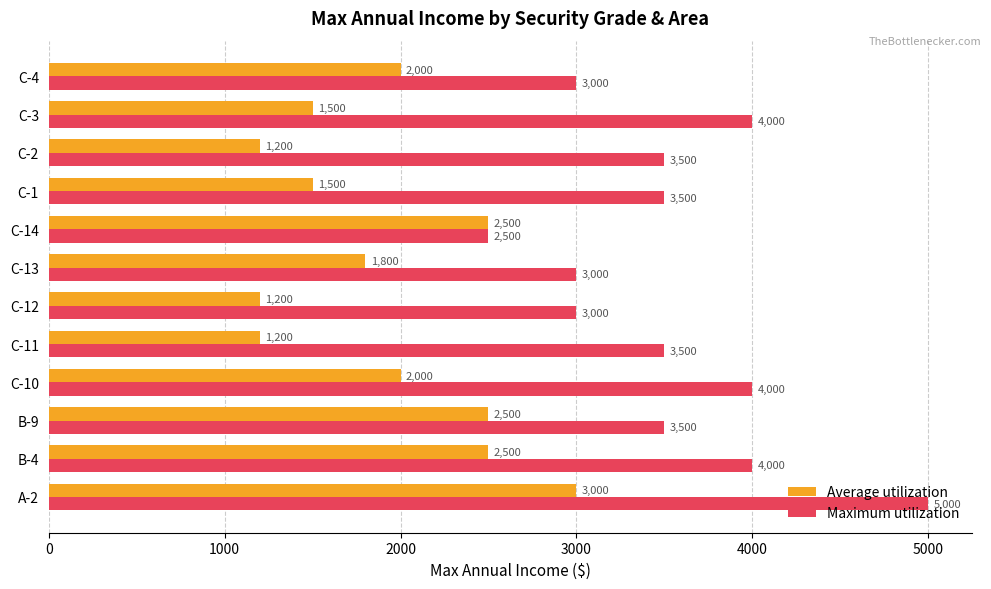

Which series has the widest spread of values?

Maximum utilization